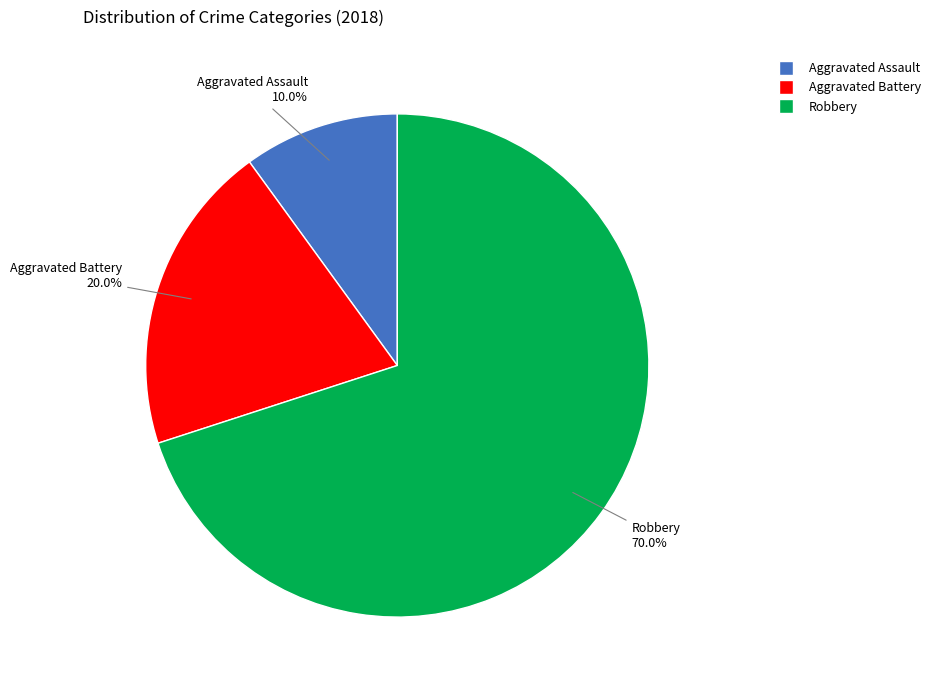

To the nearest percent, what is the difference between the largest and smallest slice percentages?

60%